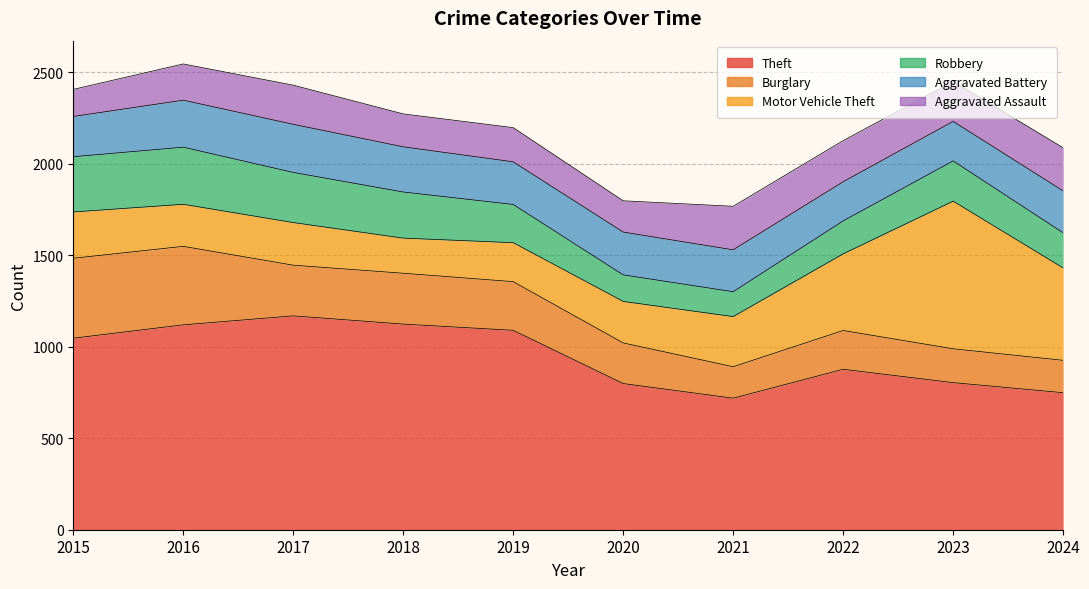

At which category is the sum across all series the highest?

2016